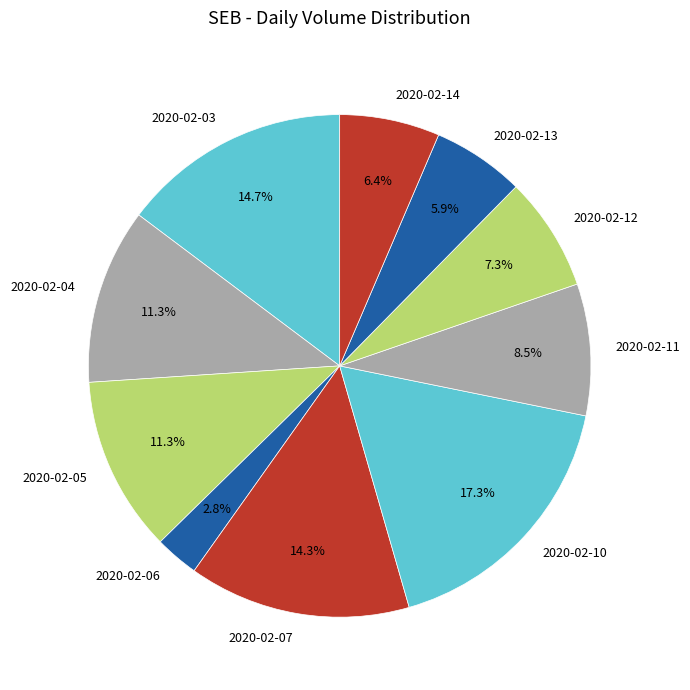

True or false: 2020-02-12 accounts for 1% of the total.

False